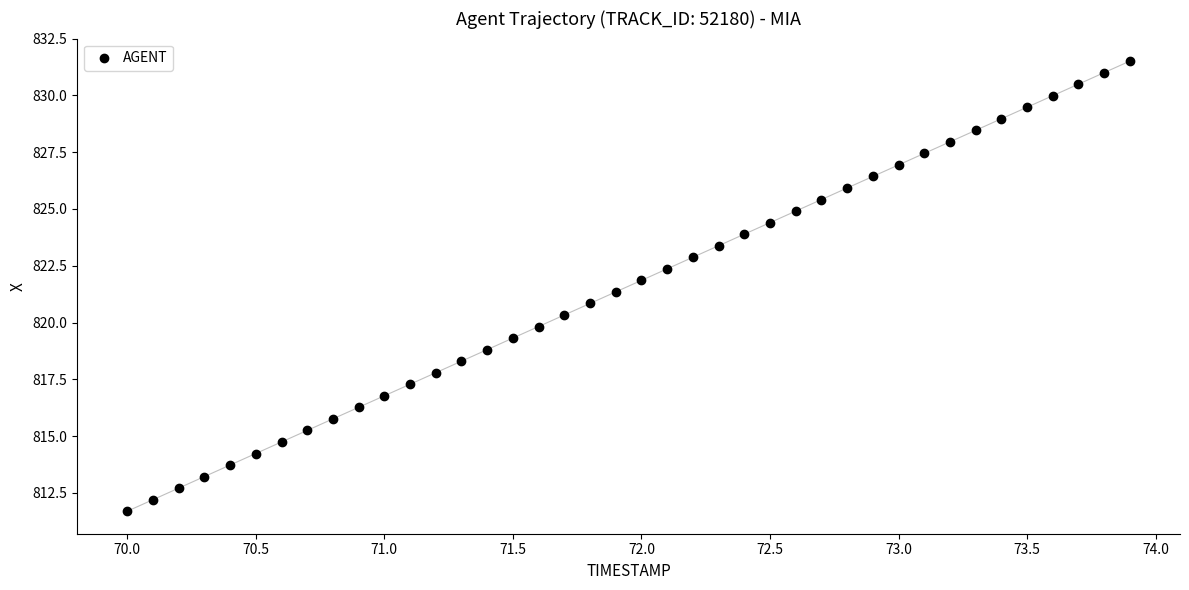

What is the range of Y values (max minus min)?

19.8